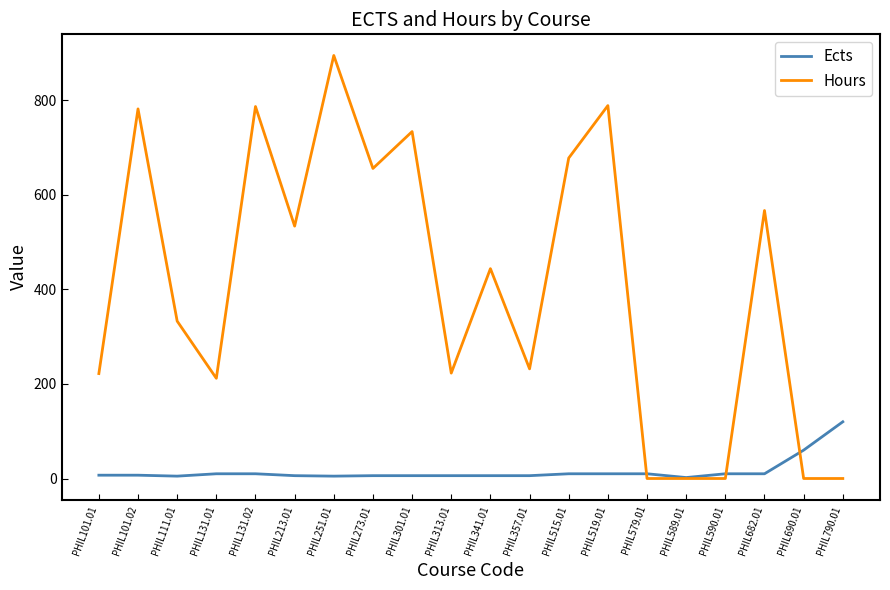

Which series ends up on top after the final intersection of Ects and Hours?

Ects